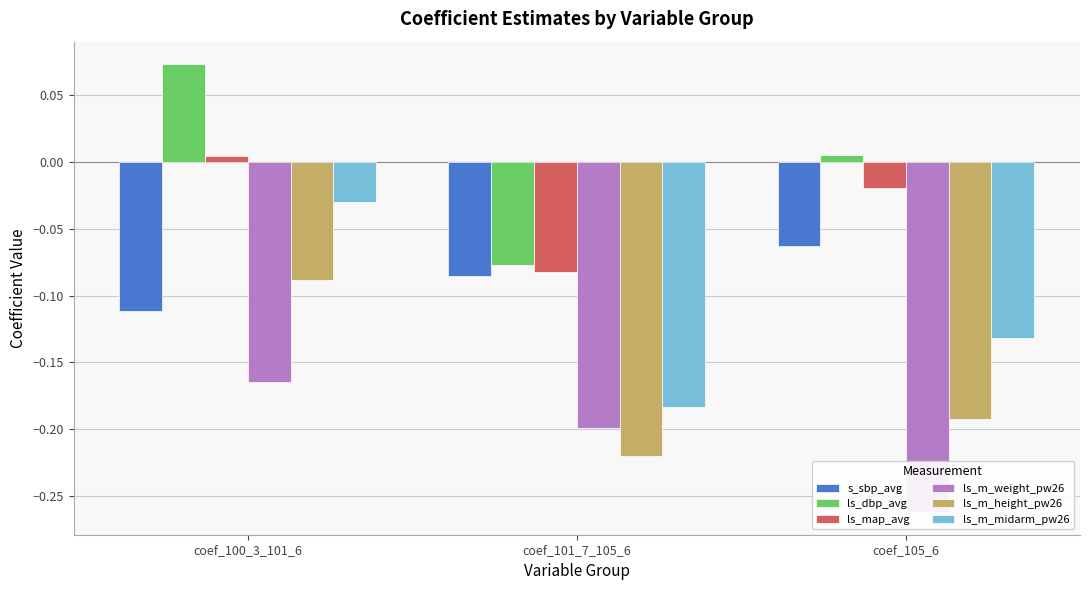

Does the chart contain any negative values?

Yes